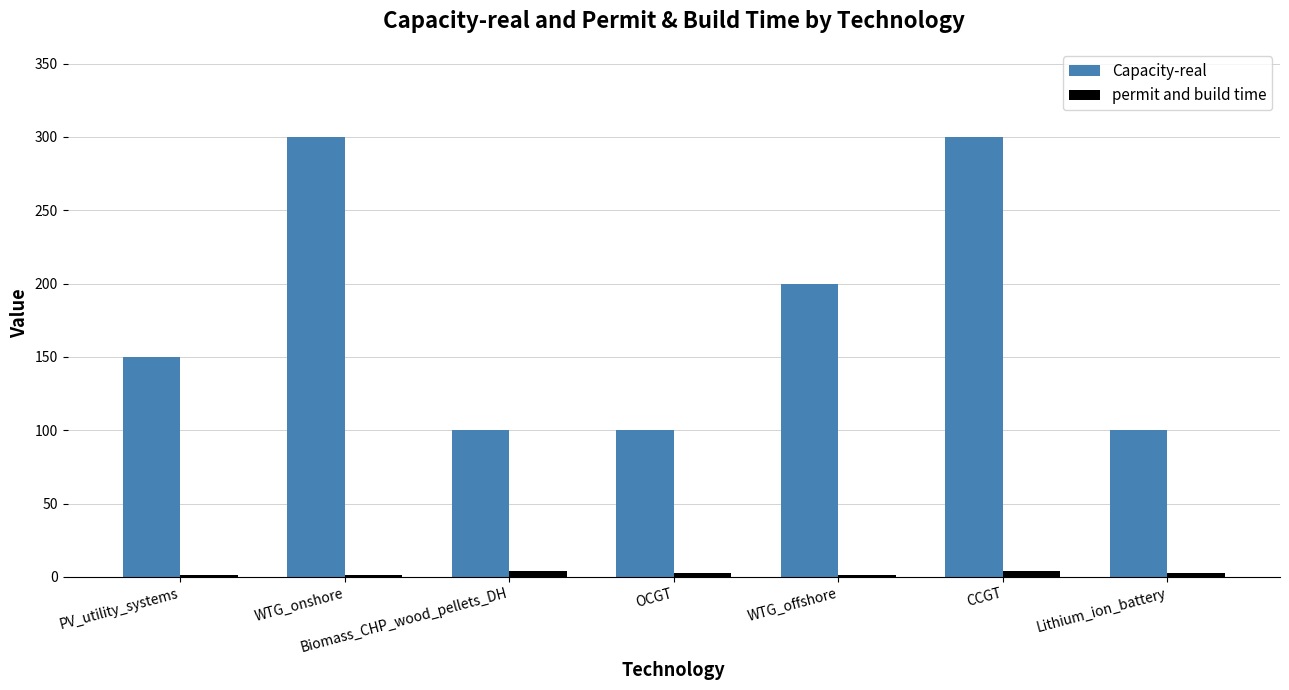

What is the sum of all permit and build time values?

17